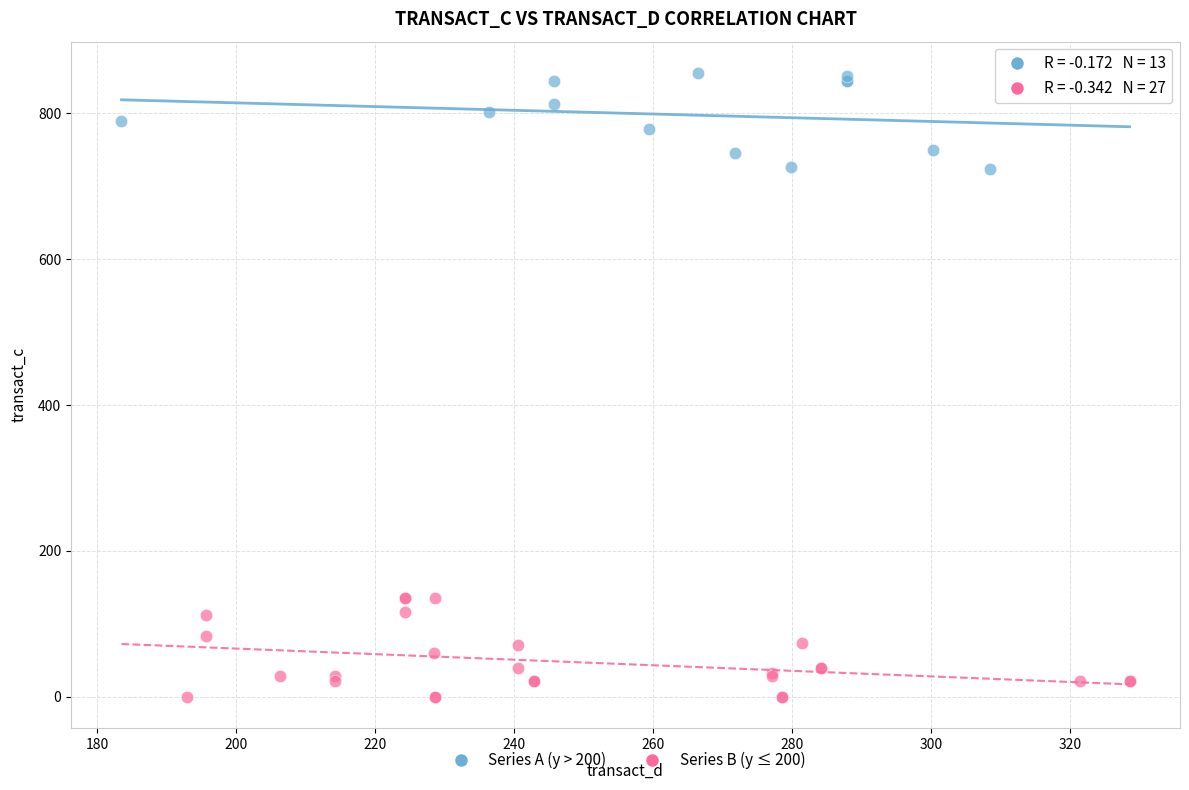

Which series reaches the minimum Y coordinate?

Series B (y ≤ 200)